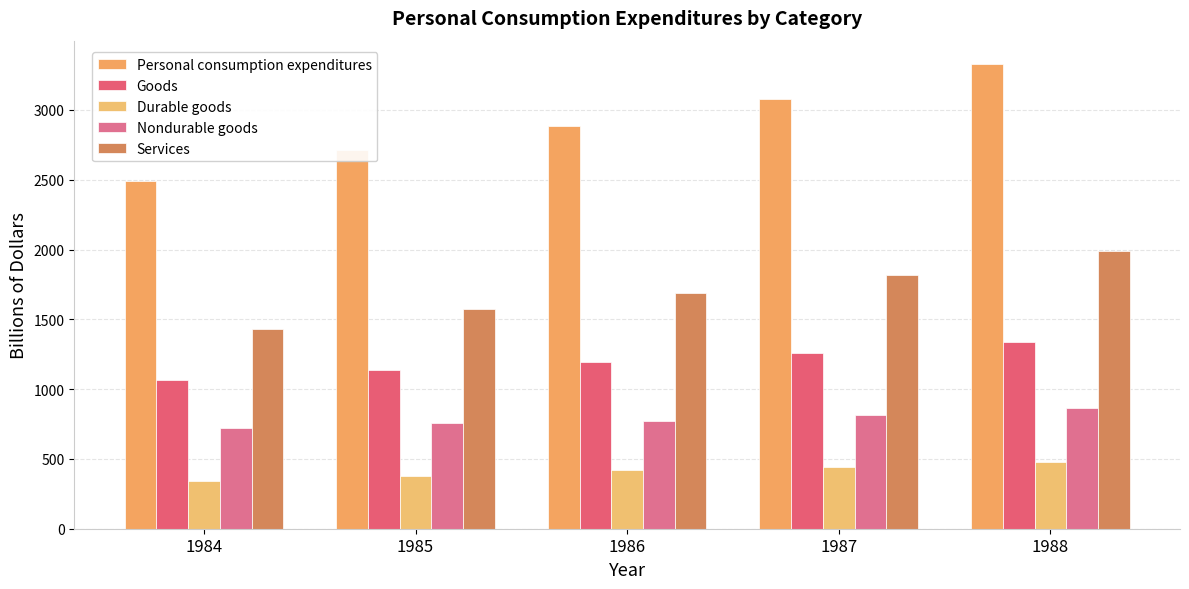

Reading left to right, transcribe all the data shown in this chart.

Personal consumption expenditures: 1984=2492.3	1985=2712.8	1986=2886.3	1987=3076.3	1988=3330.0
Goods: 1984=1063.7	1985=1137.6	1986=1195.6	1987=1256.3	1988=1337.3
Durable goods: 1984=342.2	1985=380.4	1986=421.4	1987=442.0	1988=475.1
Nondurable goods: 1984=721.5	1985=757.2	1986=774.2	1987=814.3	1988=862.3
Services: 1984=1428.6	1985=1575.2	1986=1690.7	1987=1820.0	1988=1992.7